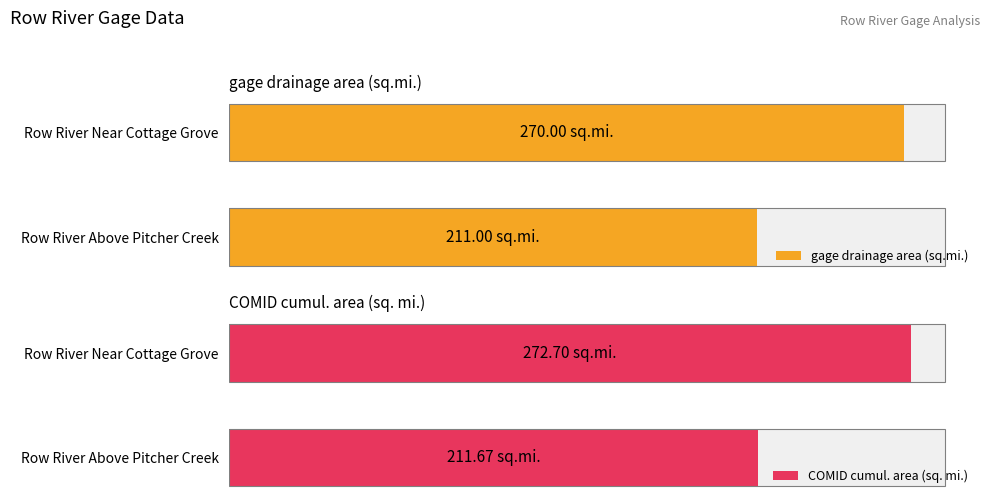

How many groups of bars are there?

2